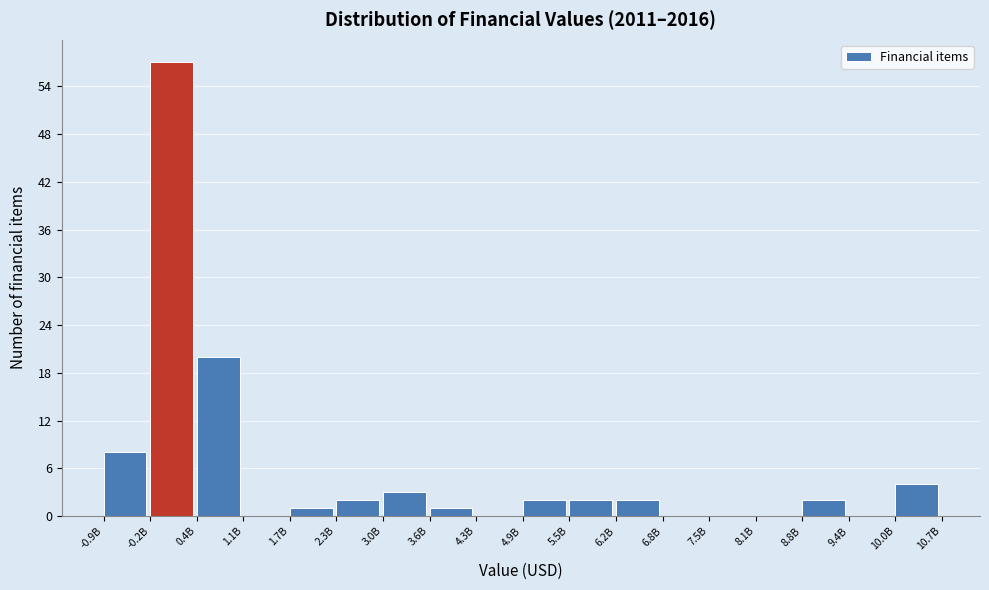

Reading right to left, extract all data points from this chart.

10.0B=4	9.4B=0	8.8B=2	8.1B=0	7.5B=0	6.8B=0	6.2B=2	5.5B=2	4.9B=2	4.3B=0	3.6B=1	3.0B=3	2.3B=2	1.7B=1	1.1B=0	0.4B=20	-0.2B=57	-0.9B=8